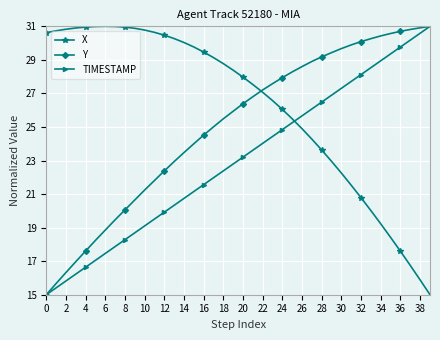

What is the value of the X point at the 1st from the left?

30.6